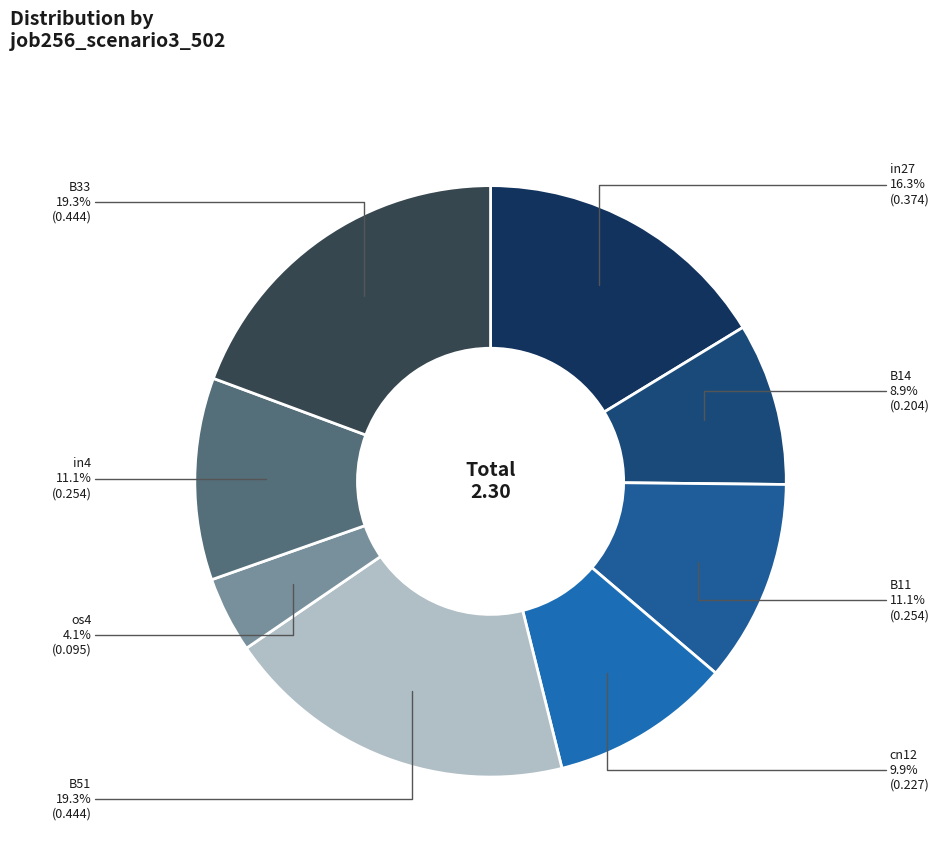

Which has a higher value, B14 or in4?

in4